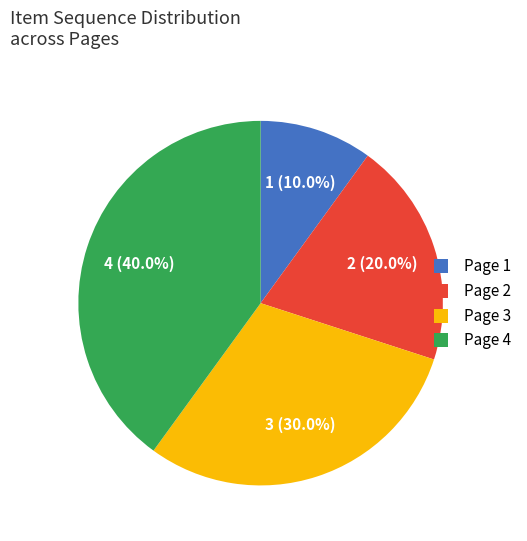

Does Page 4 represent more than half of the total?

No